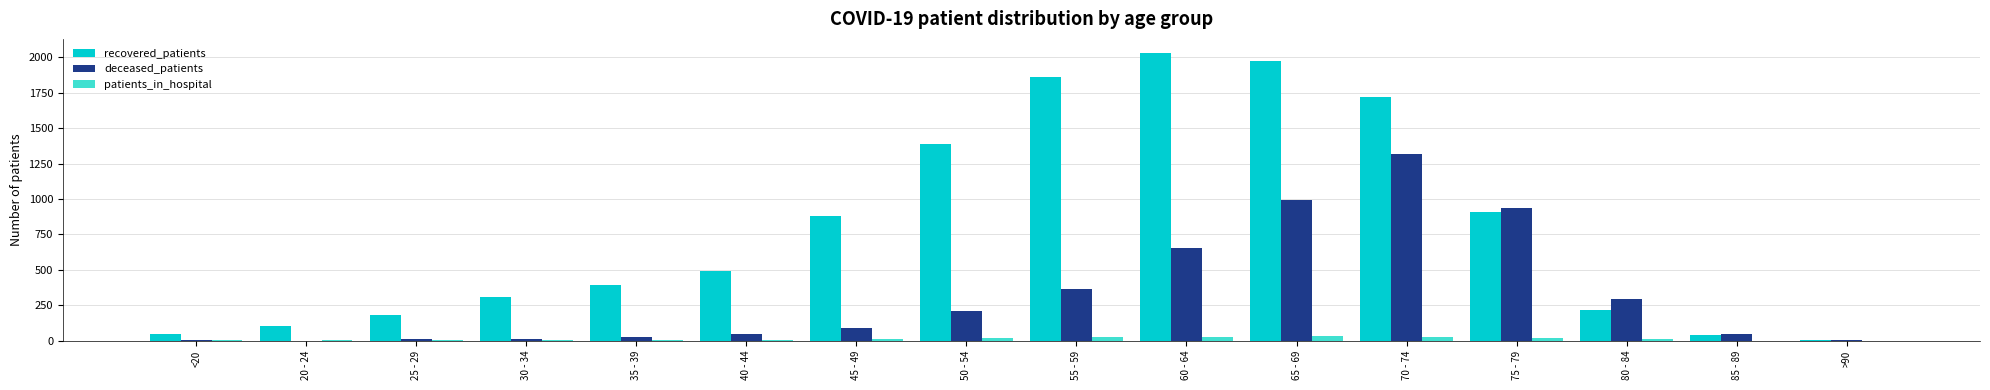

At which label does recovered_patients reach its peak?

60 - 64